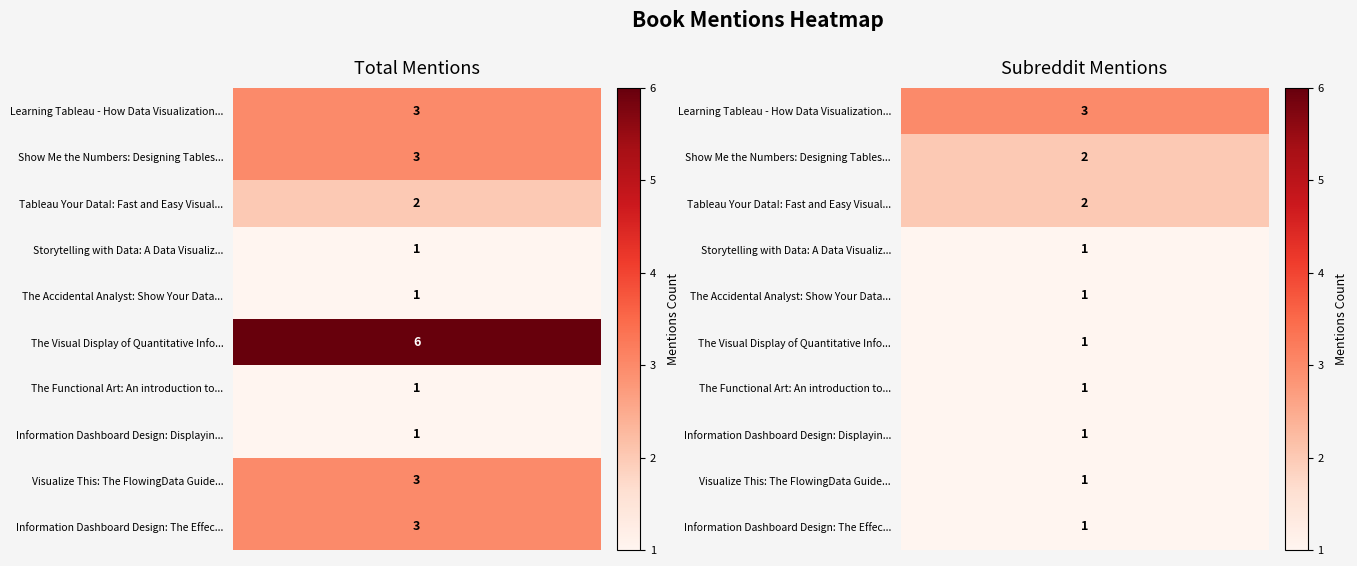

The value of Learning Tableau - How Data Visualization... at 1 is 3. True or false?

True